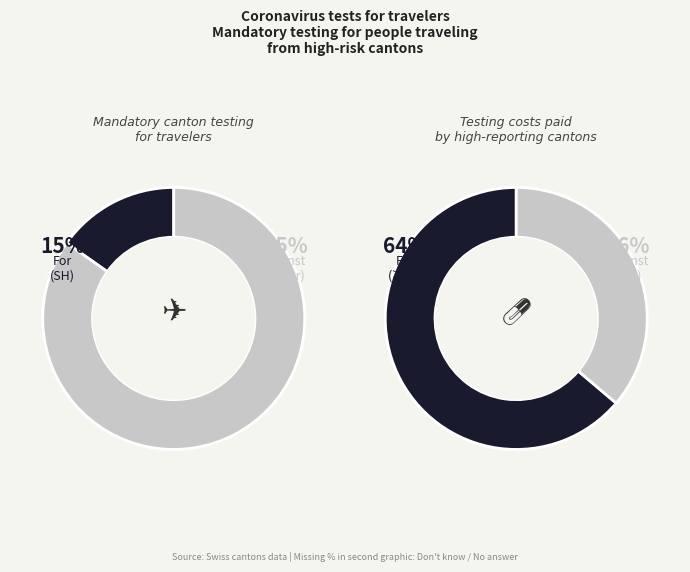

True or false: GL accounts for 12% of the total.

False